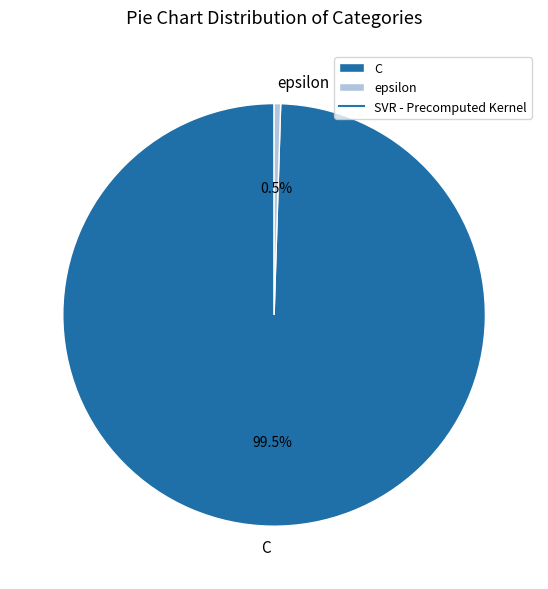

To the nearest percent, what is the difference between the largest and smallest slice percentages?

99%